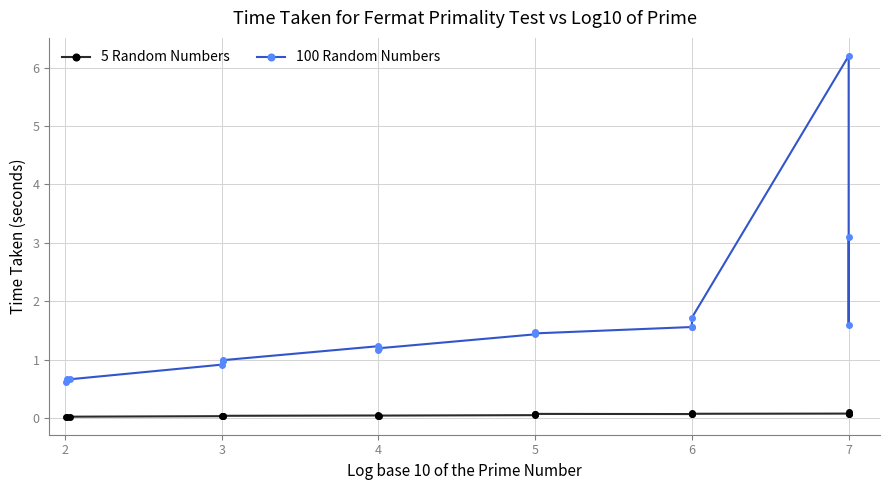

Rank the series by their maximum value, from lowest to highest.

5 Random Numbers, 100 Random Numbers